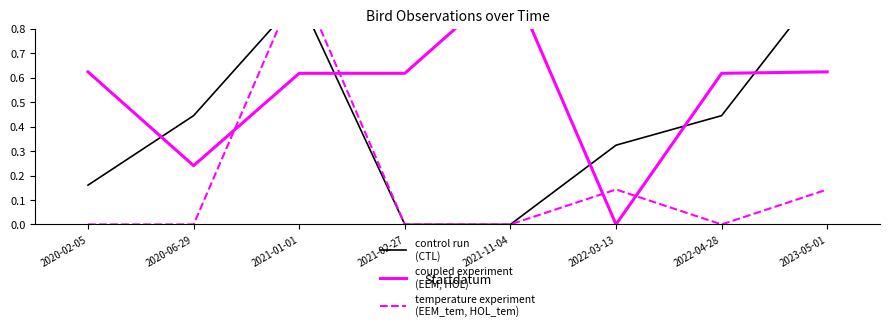

Reading left to right, what are all the values shown in this chart?

control run
(CTL): 0.2	0.4	0.9	0.0	0.0	0.3	0.4	1.0
coupled experiment
(EEM, HOL): 0.6	0.2	0.6	0.6	1.0	0.0	0.6	0.6
temperature experiment
(EEM_tem, HOL_tem): 0.0	0.0	1.0	0.0	0.0	0.1	0.0	0.1